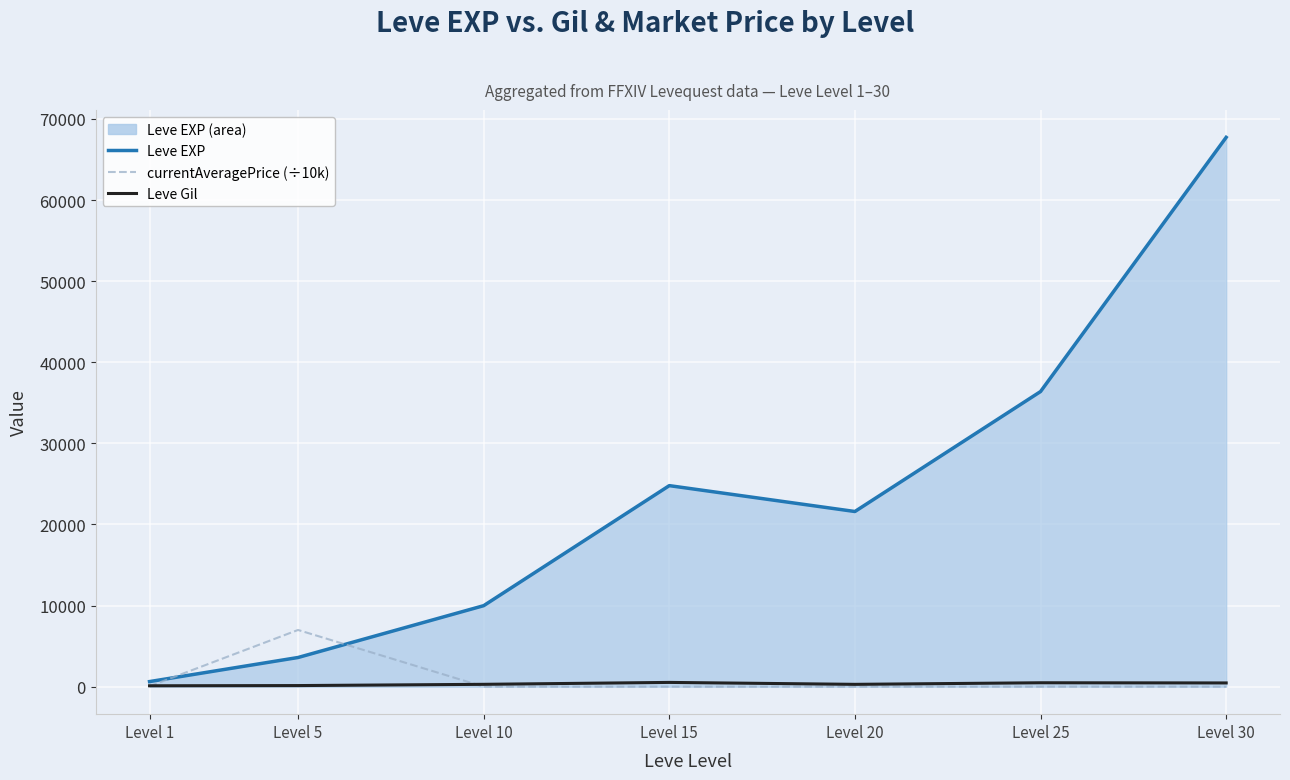

At which label does Leve Gil reach its peak?

Level 15